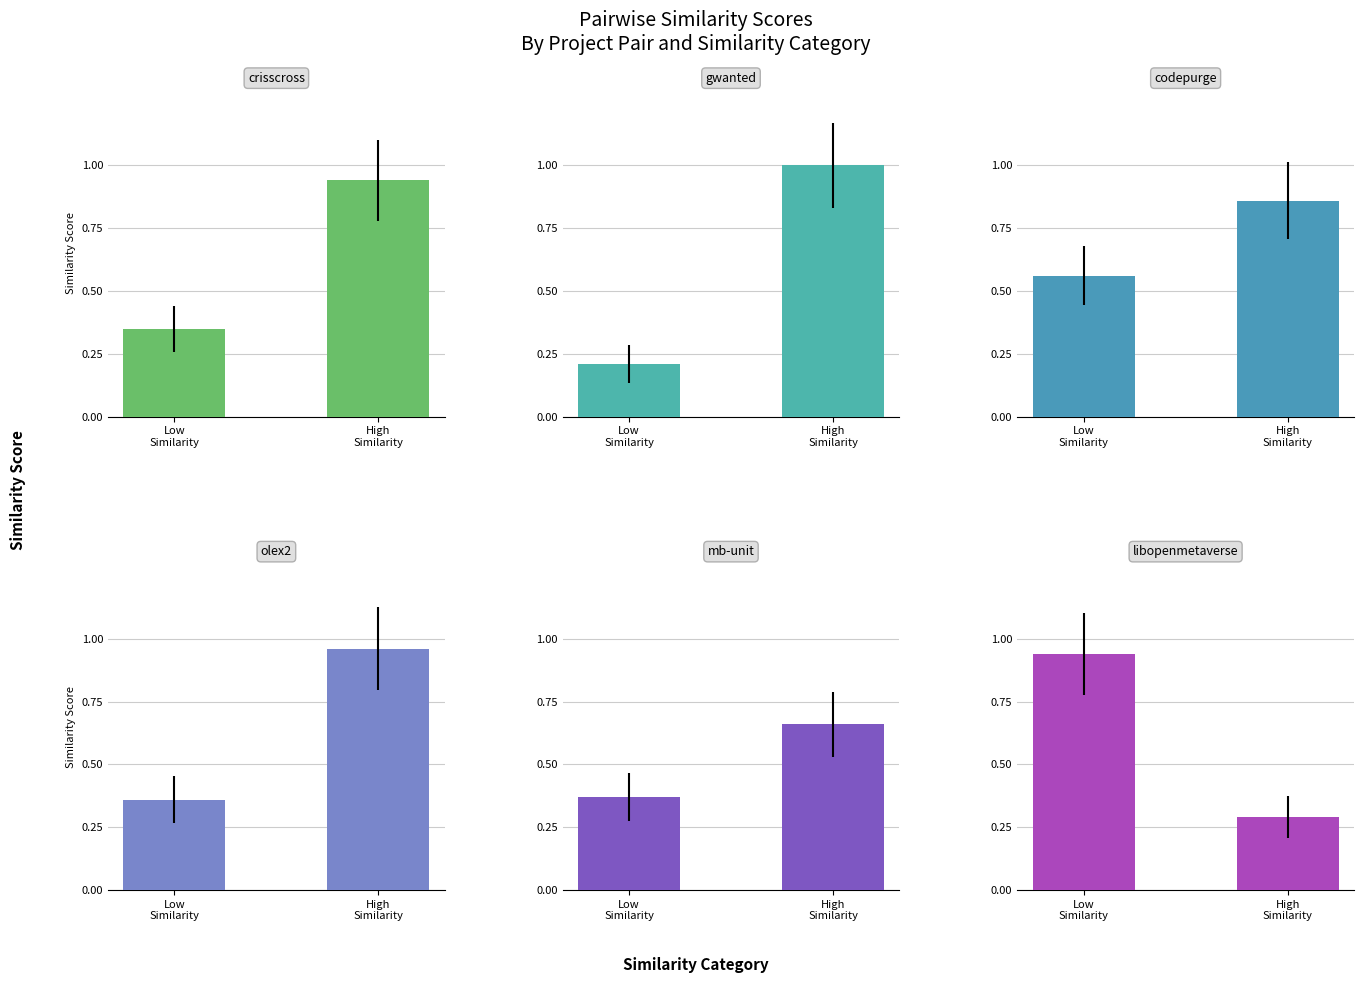

What is the difference between the maximum and minimum values in the mb-unit.csv series?

0.3